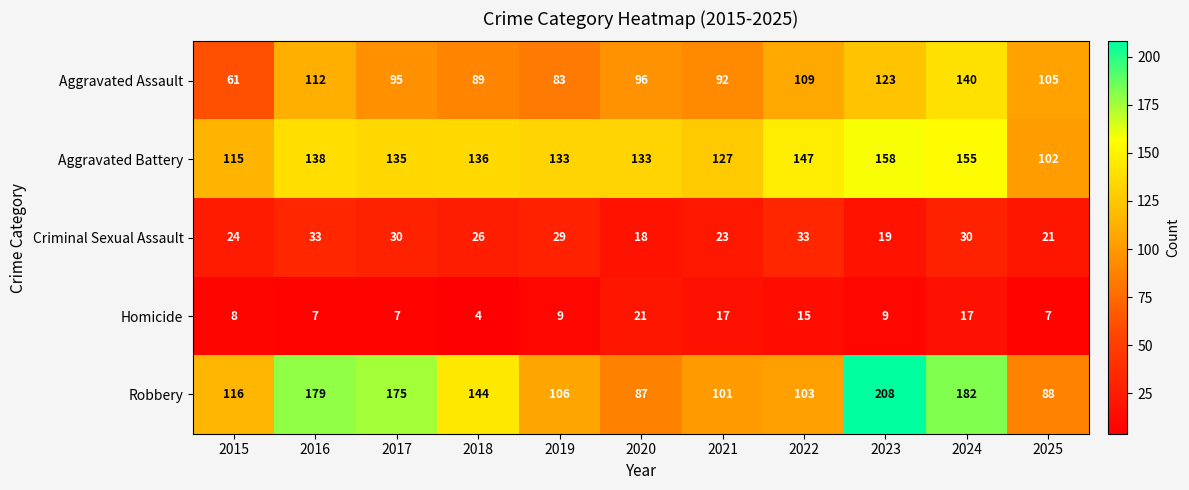

Which series has the largest total across all categories?

Robbery